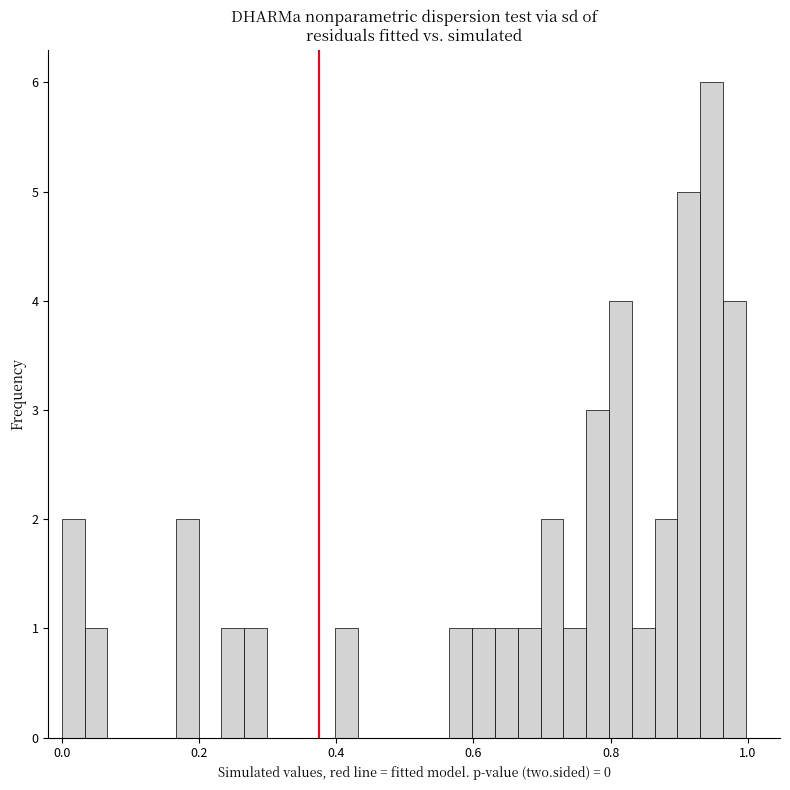

Read against the x-axis, roughly where is the centre of the tallest bar?

0.94